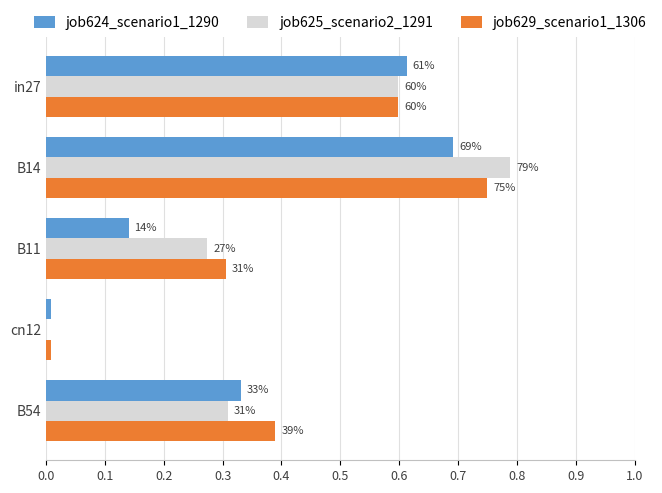

Reading left to right, extract all data points from this chart.

job624_scenario1_1290: 0.6	0.7	0.1	0.0	0.3
job625_scenario2_1291: 0.6	0.8	0.3	0.0	0.3
job629_scenario1_1306: 0.6	0.7	0.3	0.0	0.4